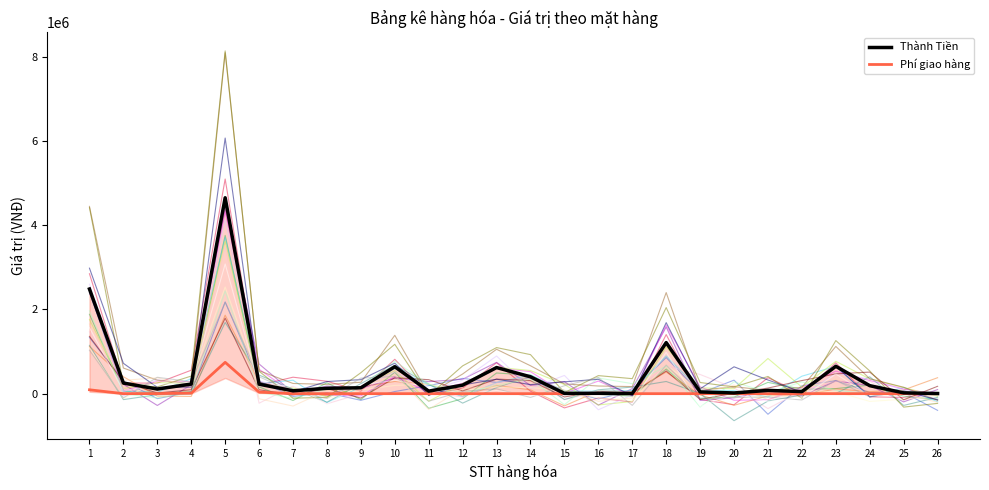

True or false: Thành Tiền has a value of 388912 at 10.

False